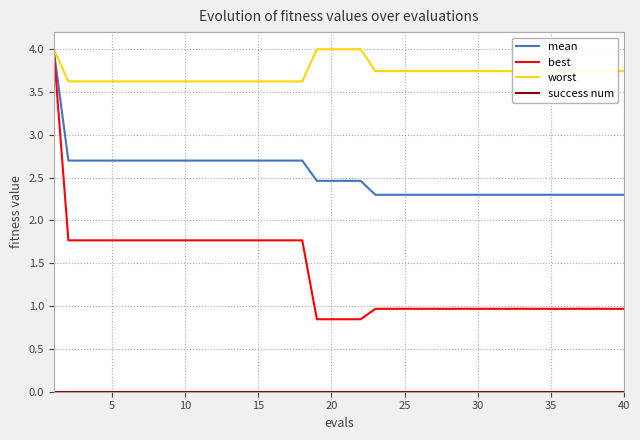

What is the maximum value shown in the chart?

4.0